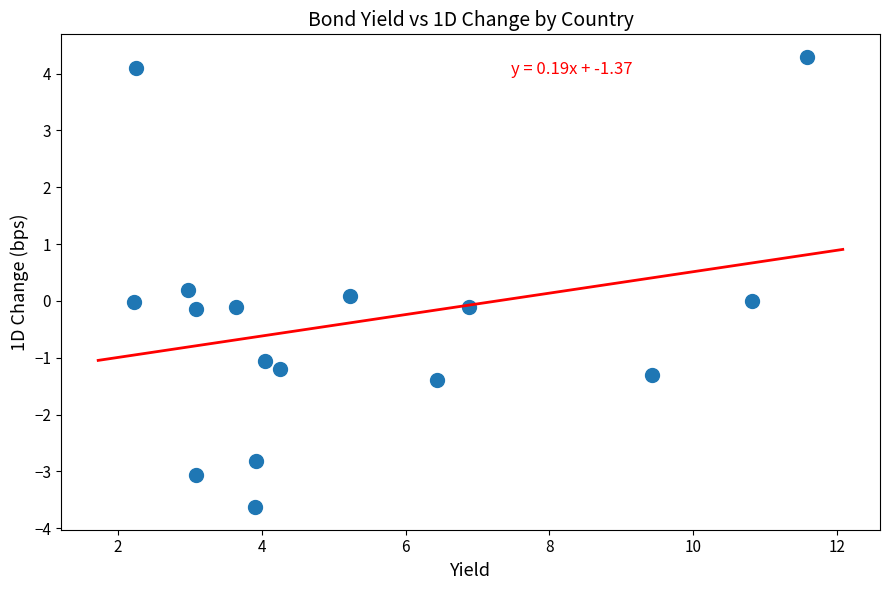

What is the range of Y values (max minus min)?

7.9